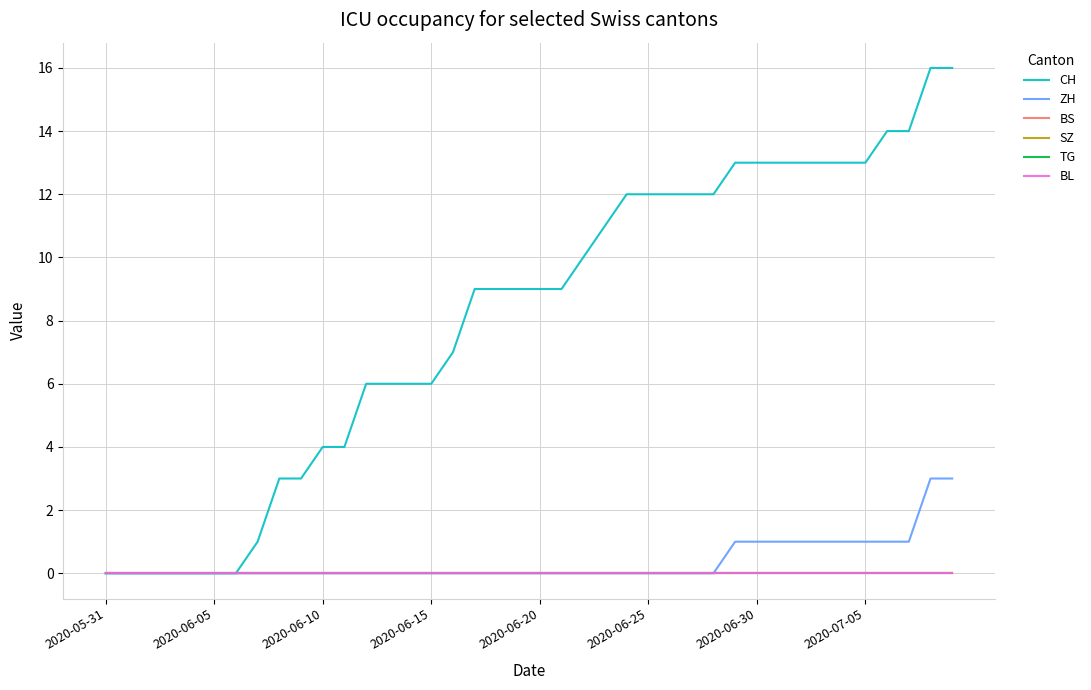

Does the chart have visible grid lines?

Yes